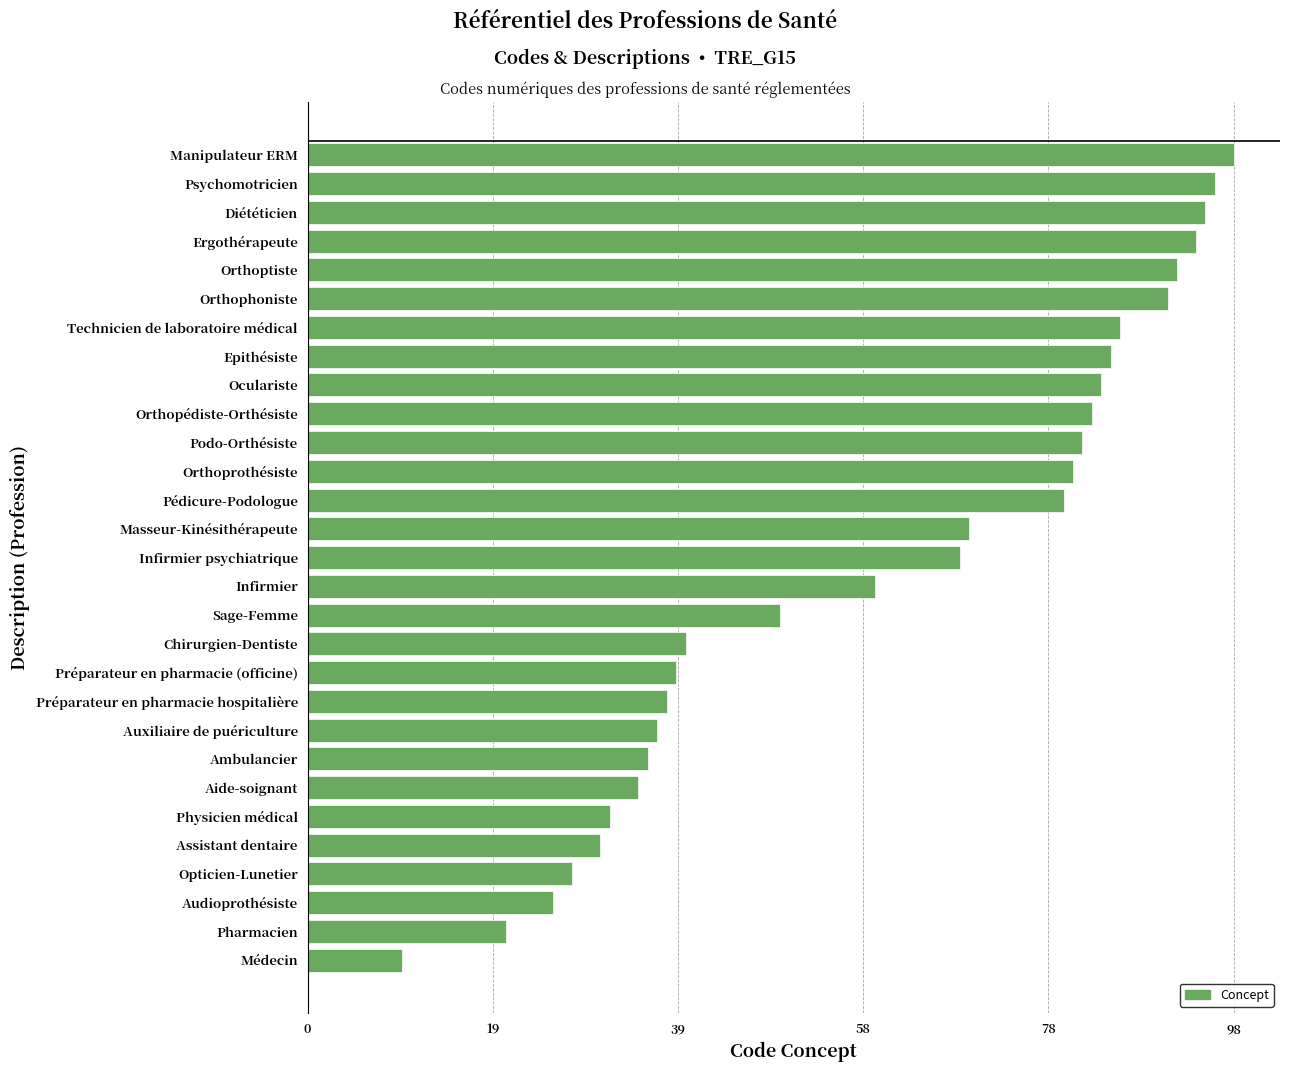

How many categories are shown in the chart?

29